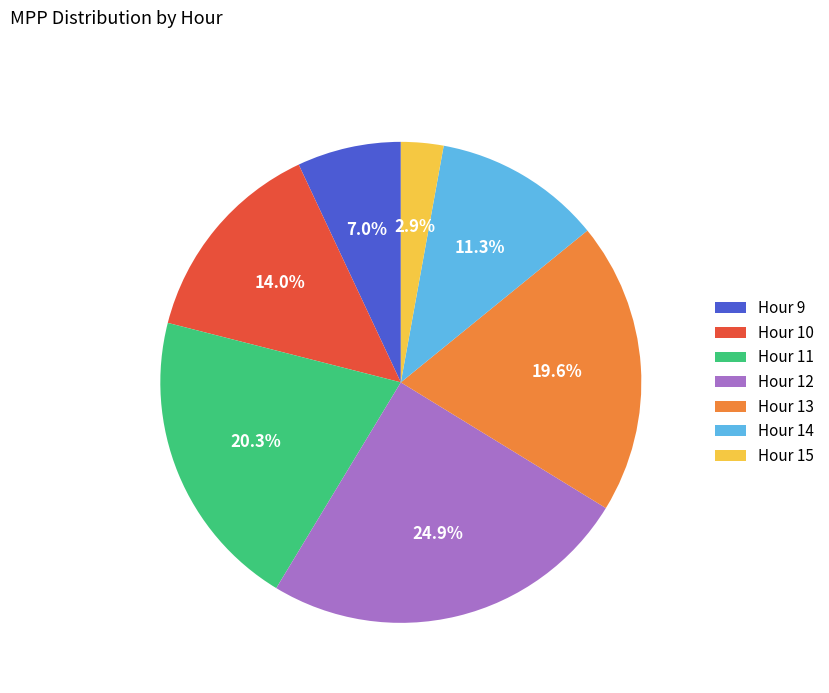

How many slices are in this pie chart?

7